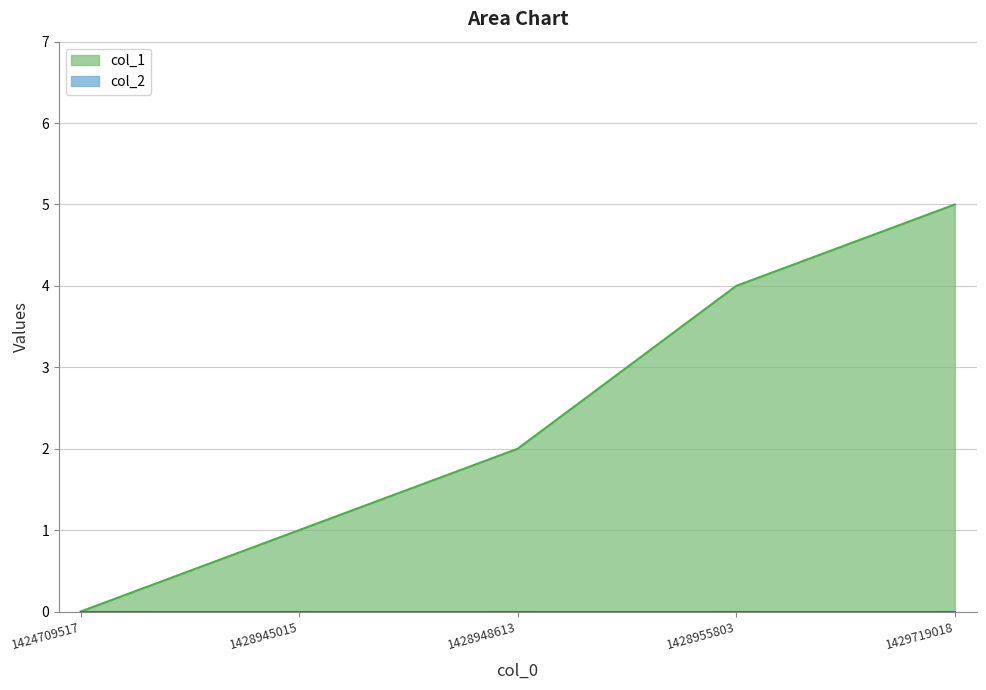

Reading right to left, what are all the values shown in this chart?

5	4	2	1	0